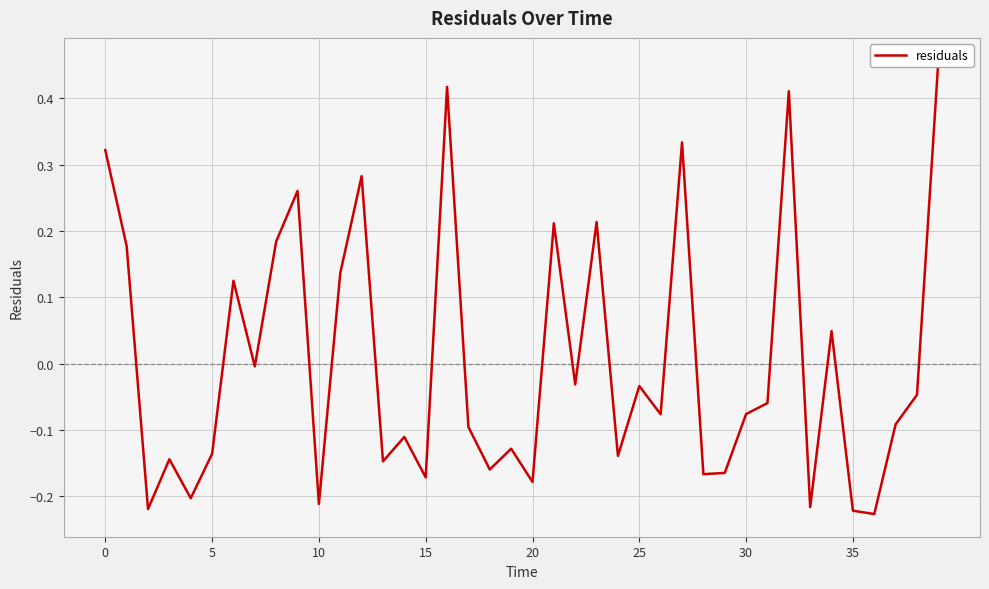

Reading left to right, transcribe all the data shown in this chart.

0.3	0.2	-0.2	-0.1	-0.2	-0.1	0.1	-0.0	0.2	0.3	-0.2	0.1	0.3	-0.1	-0.1	-0.2	0.4	-0.1	-0.2	-0.1	-0.2	0.2	-0.0	0.2	-0.1	-0.0	-0.1	0.3	-0.2	-0.2	-0.1	-0.1	0.4	-0.2	0.0	-0.2	-0.2	-0.1	-0.0	0.5